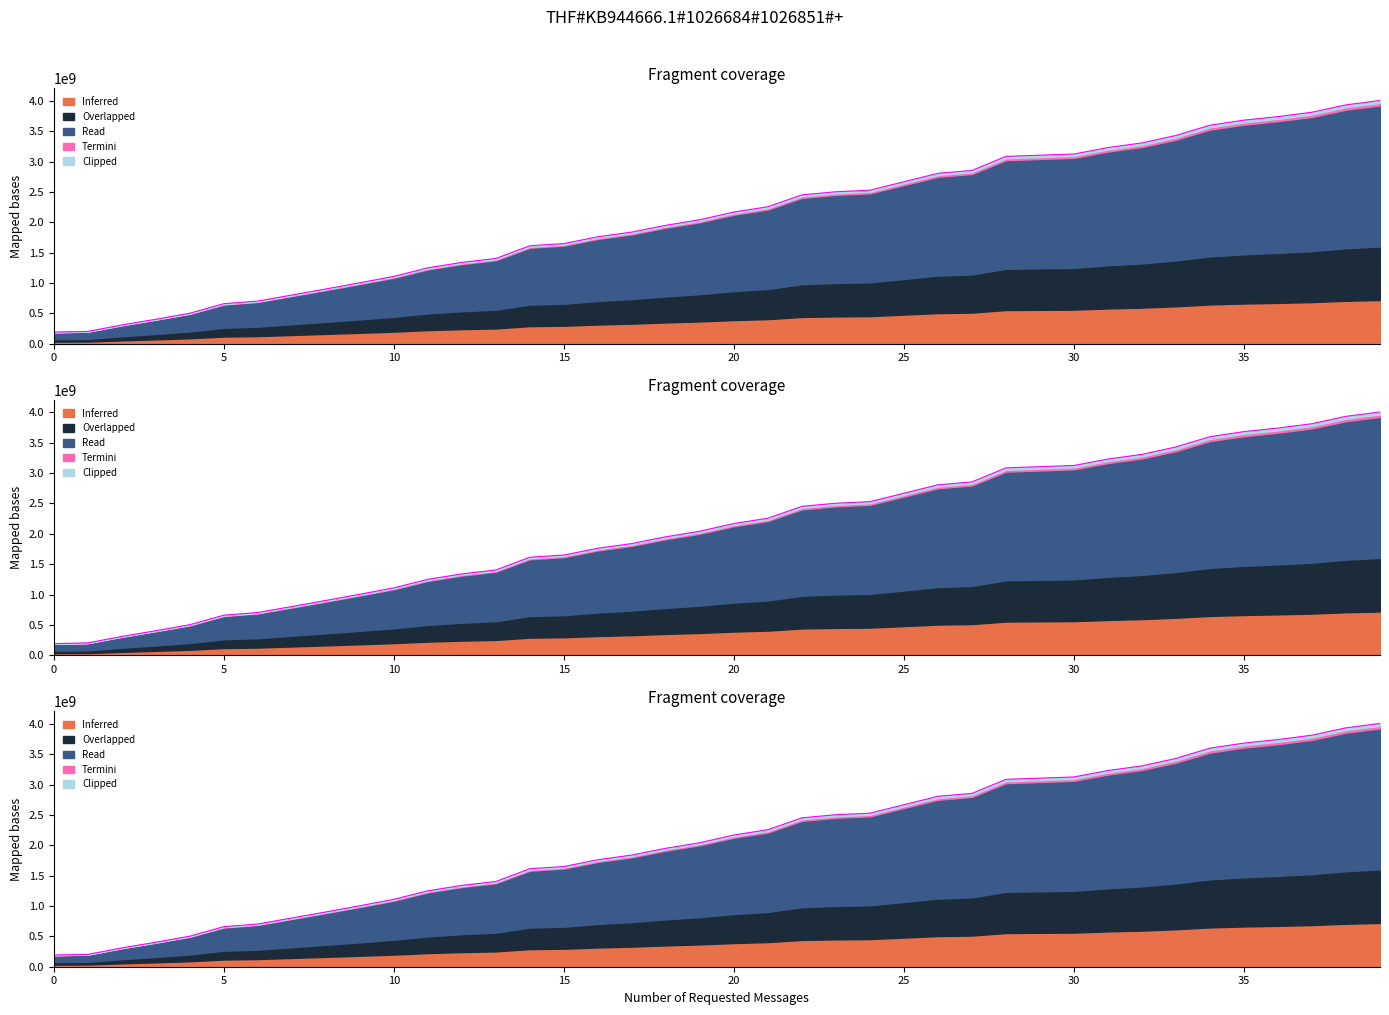

Reading right to left, list all the values displayed in this chart.

4007646500	3935952900	3814873400	3742711200	3684316800	3601071100	3432078400	3309141500	3232292000	3126175900	3106684600	3086799000	2855408500	2808060100	2668831500	2529735300	2504444200	2453177100	2257397300	2170120300	2043637000	1951893000	1840198800	1762964800	1650567200	1614827300	1404951100	1340358700	1250867200	1110329100	1004867800	902912300	803051700	703558400	660144300	503492500	403666300	309654400	203176000	191842500